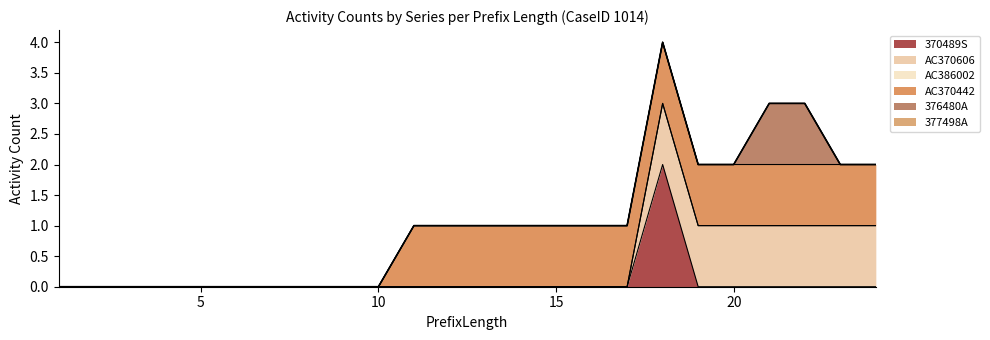

Rank the categories by AC370606 value from lowest to highest.

1, 2, 3, 4, 5, 6, 7, 8, 9, 10, 11, 12, 13, 14, 15, 16, 17, 18, 19, 20, 21, 22, 23, 24